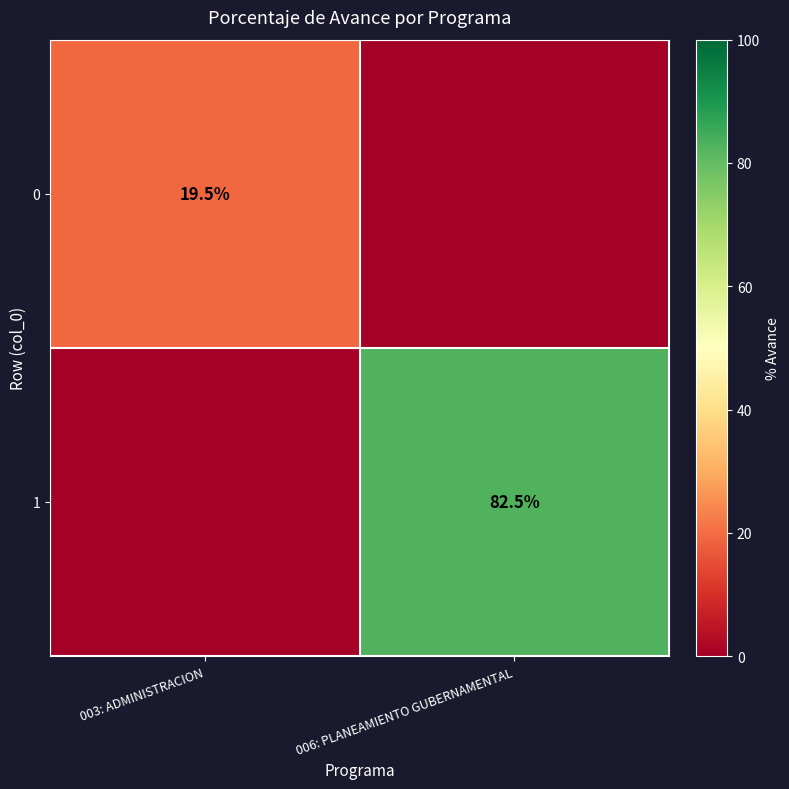

Which category has the highest value across all series?

006: PLANEAMIENTO GUBERNAMENTAL